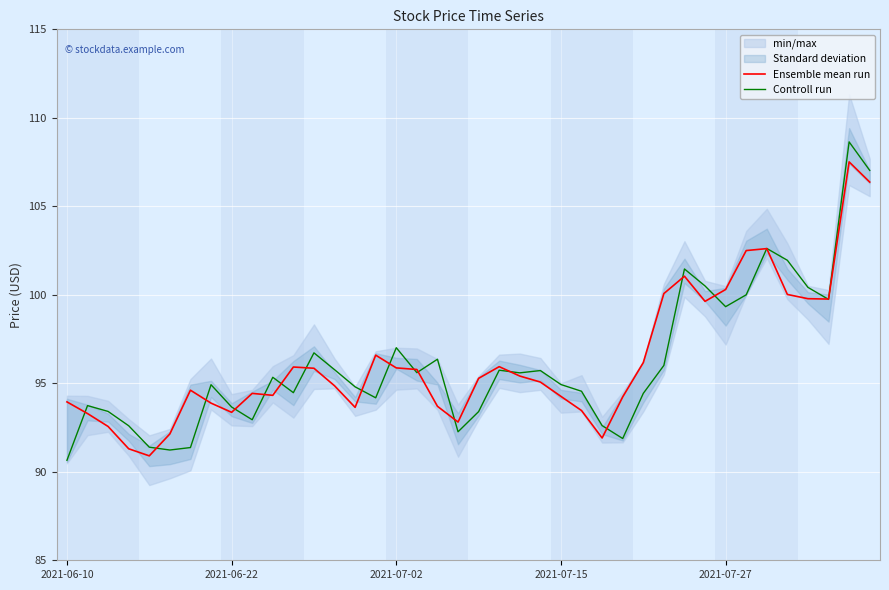

Reading left to right, what are all the values shown in this chart?

Ensemble mean run: 94.0	93.3	92.6	91.3	90.9	92.1	94.6	93.9	93.4	94.4	94.3	95.9	95.8	94.9	93.6	96.6	95.9	95.8	93.7	92.8	95.3	95.9	95.4	95.1	94.3	93.5	91.9	94.2	96.2	100.1	101.0	99.6	100.3	102.5	102.6	100.0	99.8	99.8	107.5	106.4
Controll run: 90.7	93.7	93.4	92.6	91.4	91.2	91.4	94.9	93.7	92.9	95.3	94.5	96.7	95.8	94.8	94.2	97.0	95.6	96.4	92.3	93.4	95.7	95.6	95.7	94.9	94.5	92.6	91.9	94.4	96.0	101.5	100.5	99.3	100.0	102.6	102.0	100.4	99.7	108.6	107.0